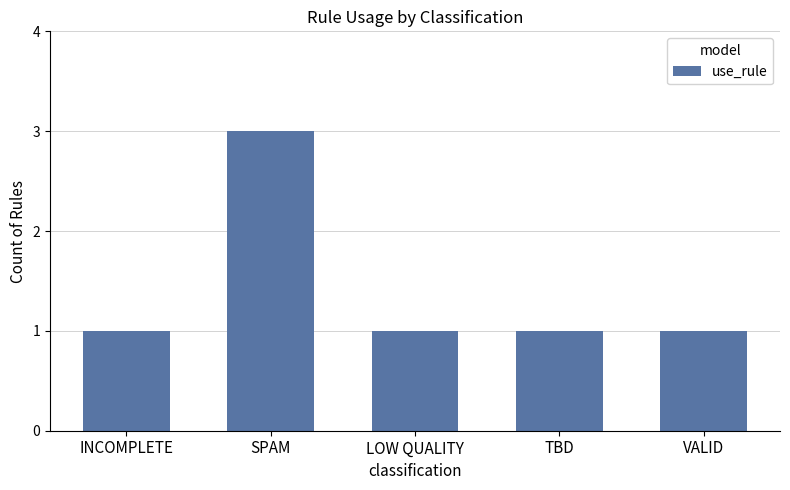

What position from the right is VALID?

1